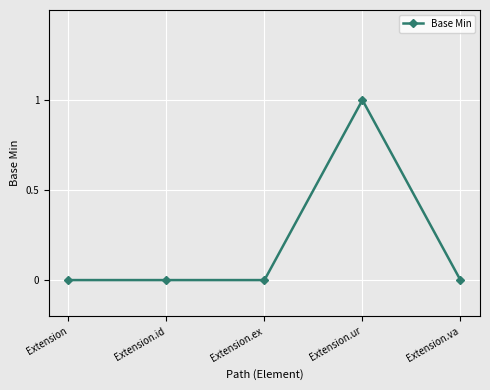

Count the number of categories in the chart.

5